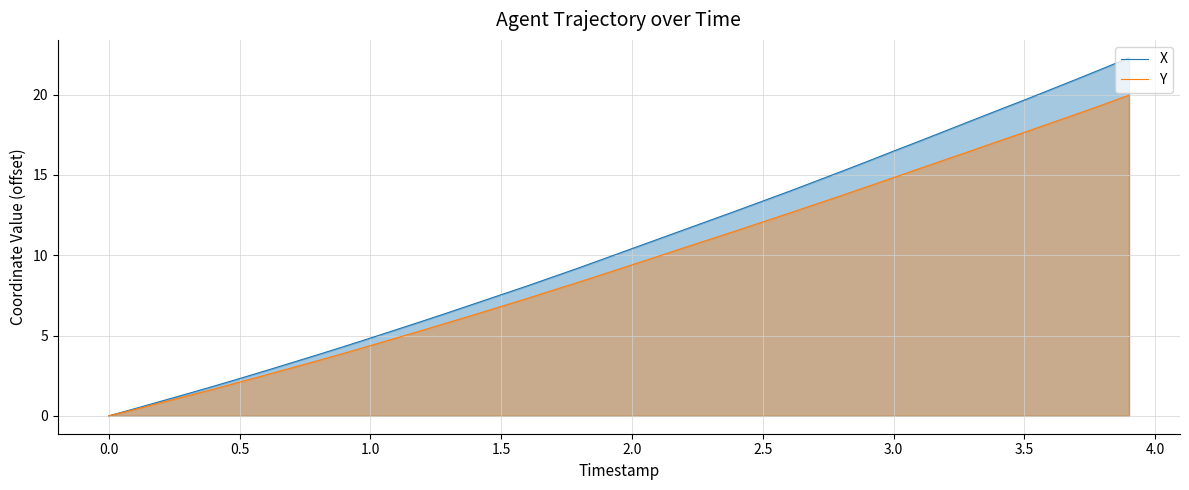

True or false: X and Y cross at least once.

False